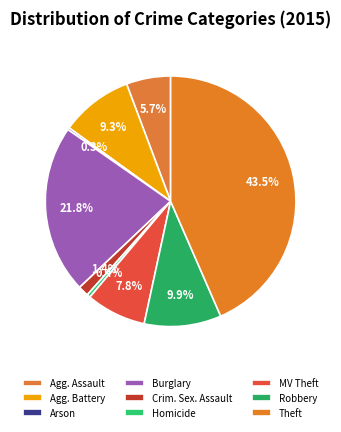

How many segments does this pie chart have?

9